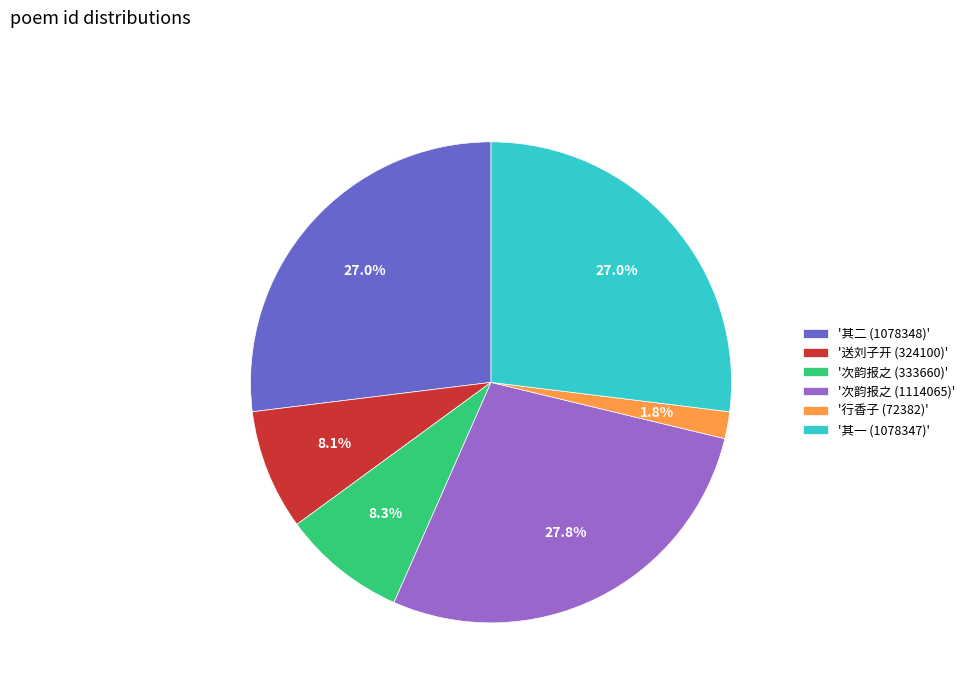

To the nearest percent, what is the difference between the largest and smallest slice percentages?

26%